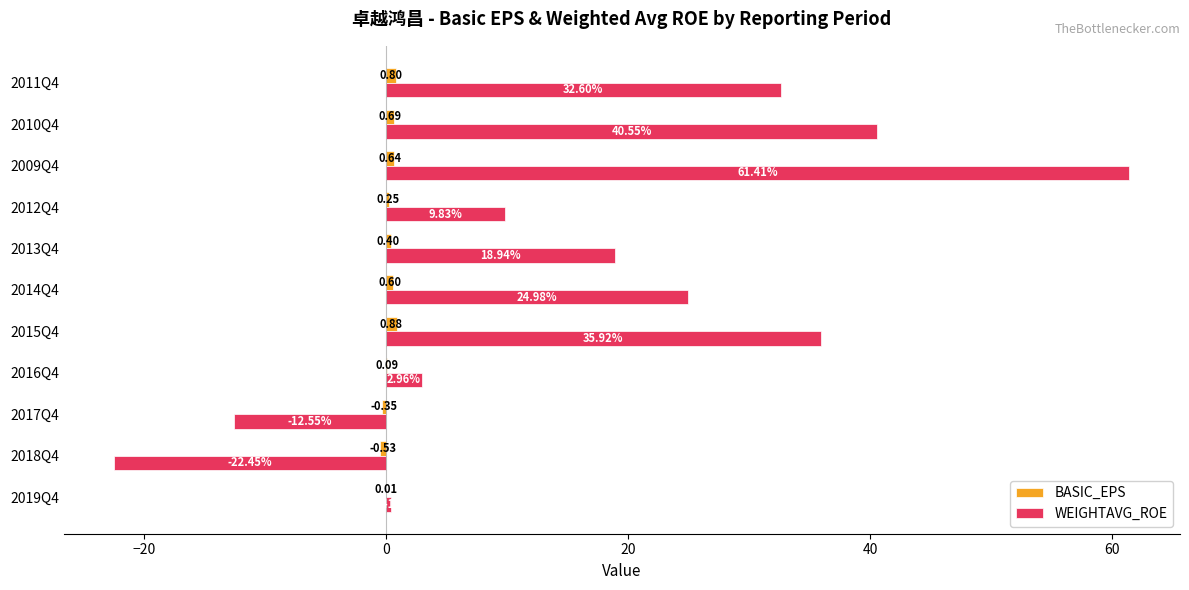

Between 2019Q4 and 2011Q4, which series saw the biggest shift?

WEIGHTAVG_ROE